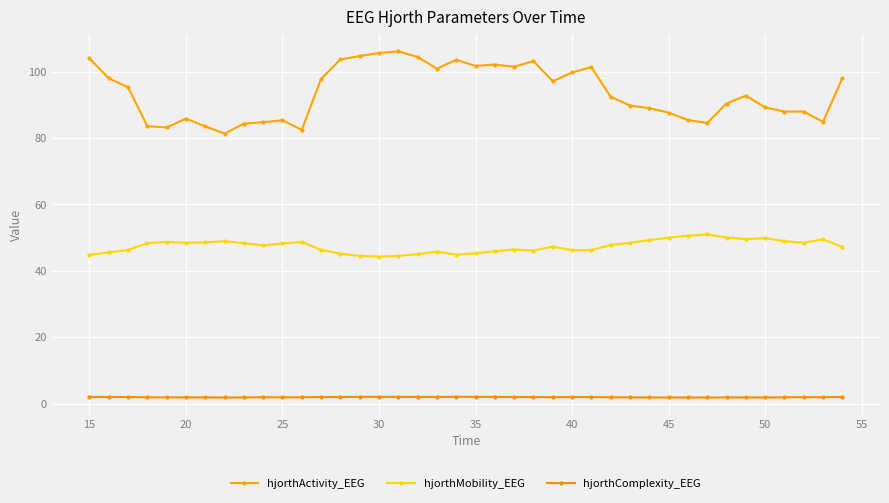

Which series has the widest spread of values?

hjorthActivity_EEG